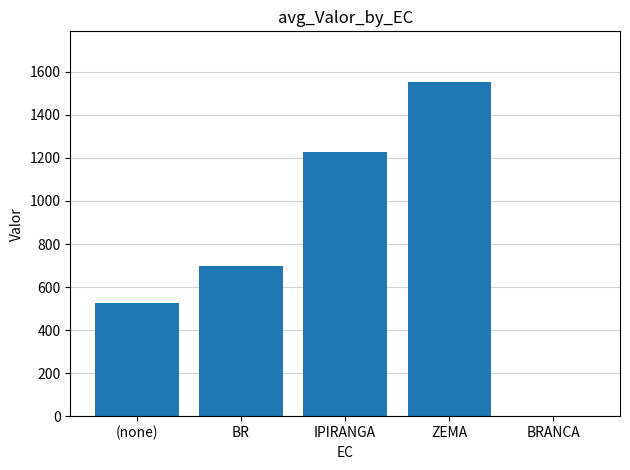

Reading left to right, list all the values displayed in this chart.

526.8	697.5	1228.8	1555.0	0.0